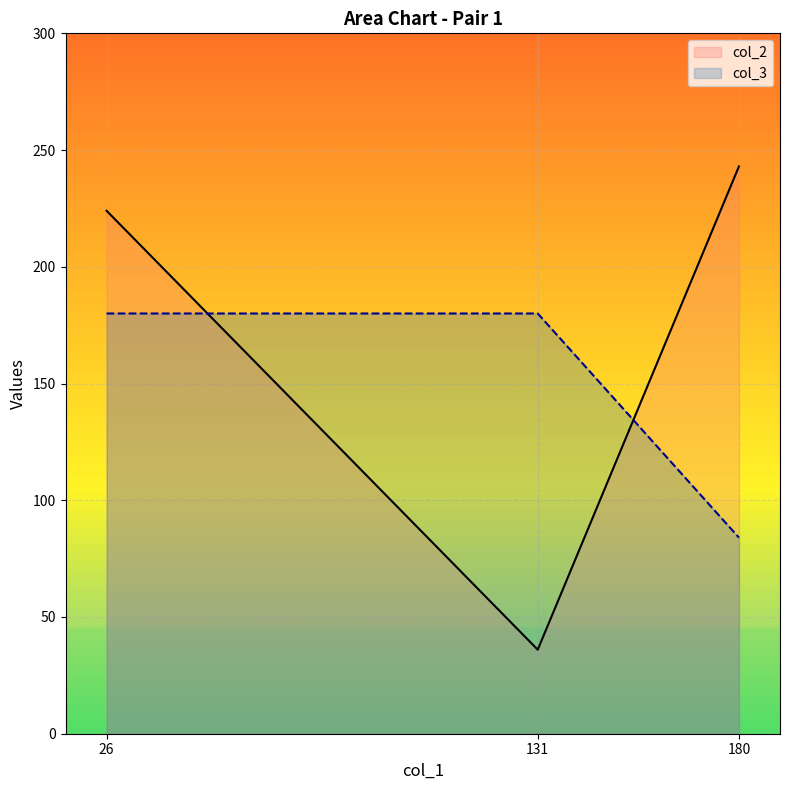

Which series has the largest total across all categories?

col_2